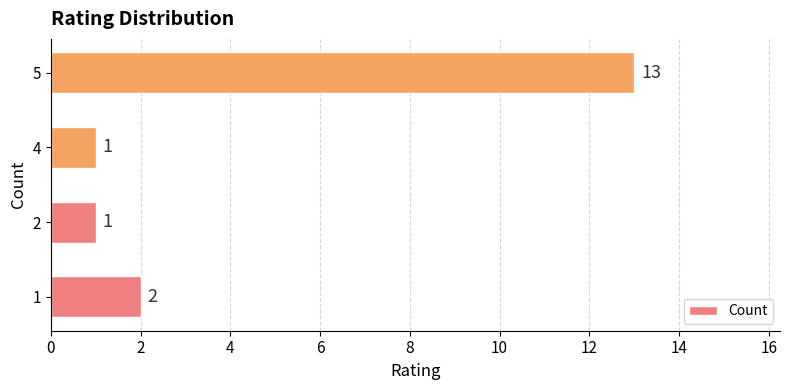

Which category has the highest value across all series?

5